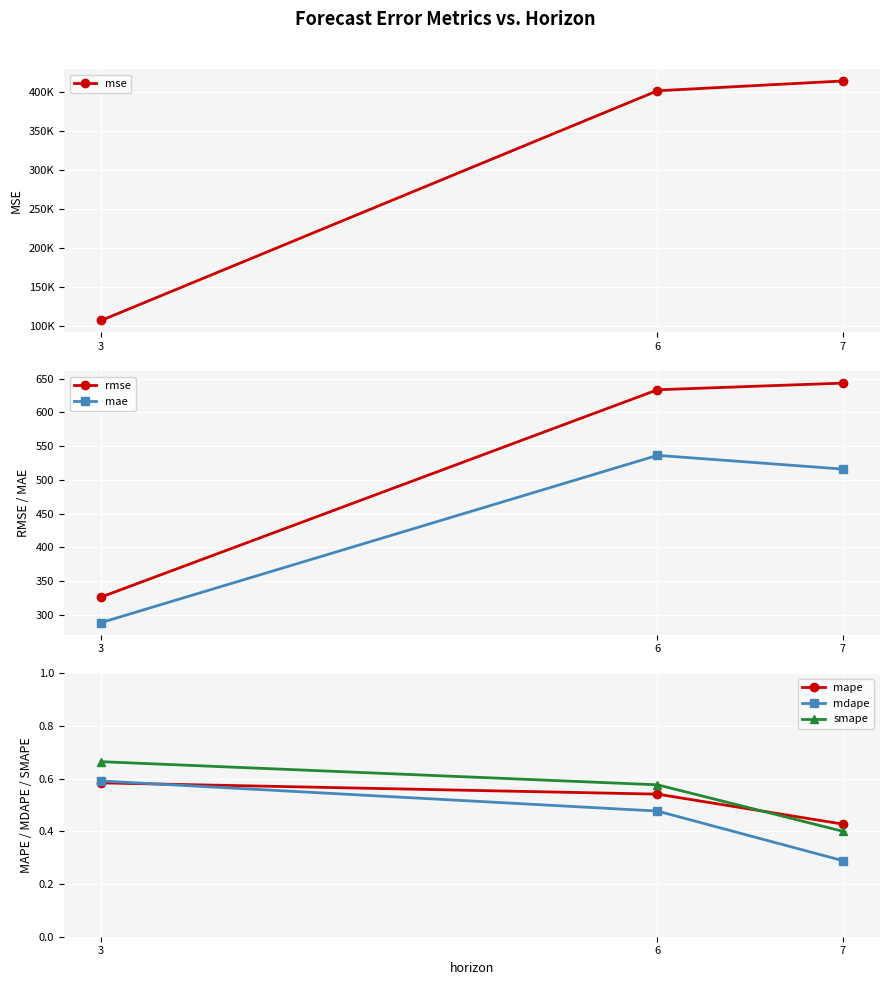

Reading left to right, list all the values displayed in this chart.

mse: 106490.1	401385.7	413951.4
rmse: 326.3	633.6	643.4
mae: 288.5	536.3	516.0
mape: 0.6	0.5	0.4
mdape: 0.6	0.5	0.3
smape: 0.7	0.6	0.4